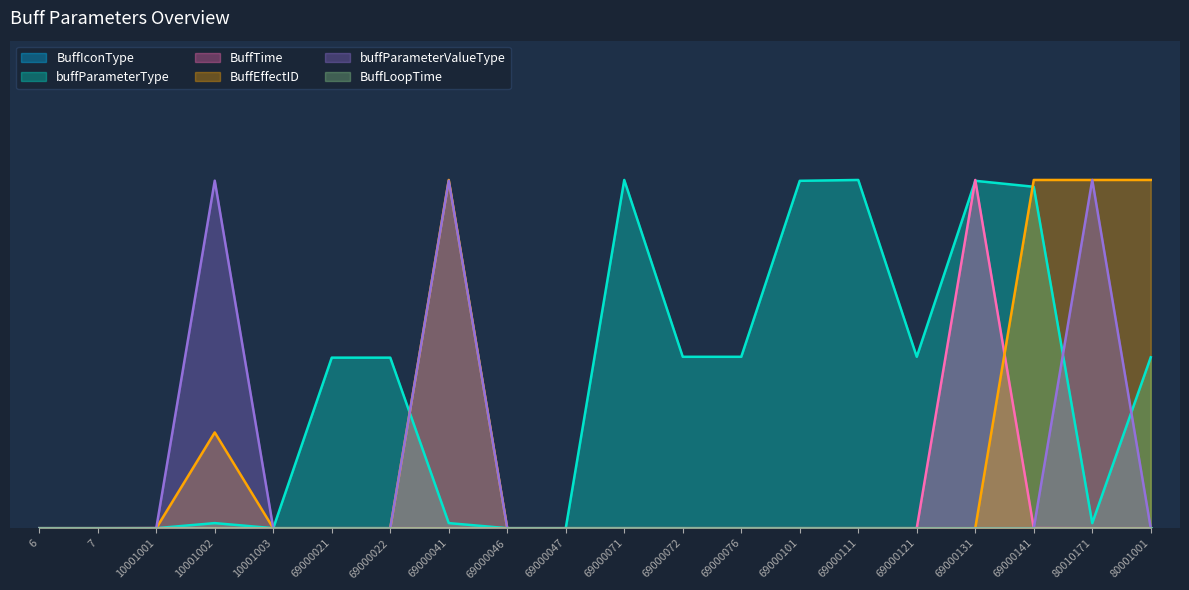

True or false: buffParameterValueType has a value of 0.0 at 69000071.

True